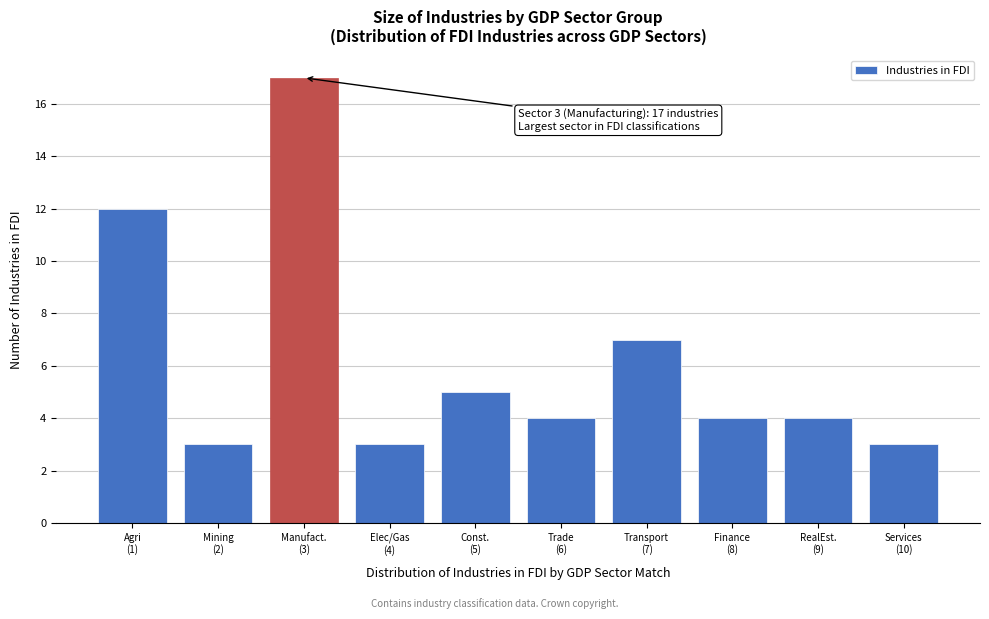

Reading right to left, transcribe all the data shown in this chart.

3	4	4	7	4	5	3	17	3	12